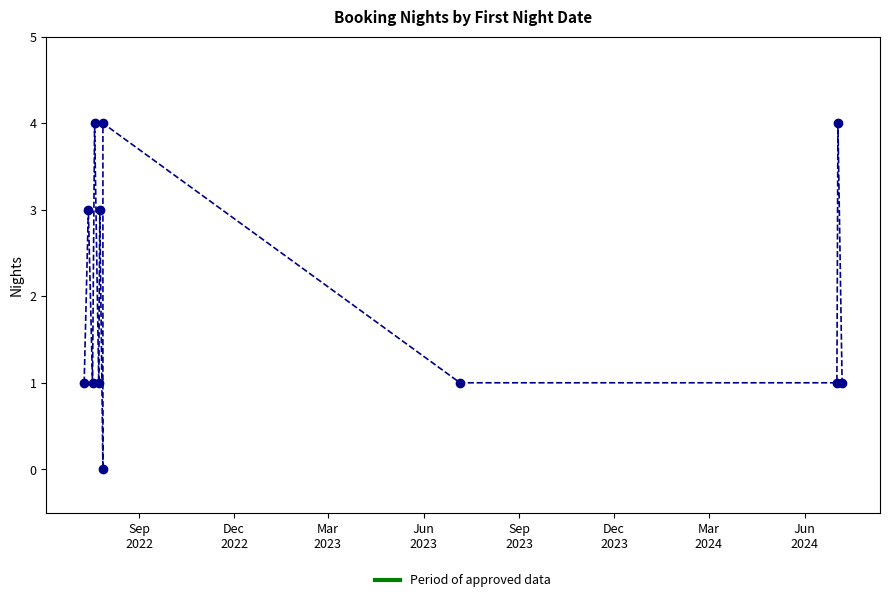

How many points are lower than both their immediate neighbors (excluding endpoints)?

3